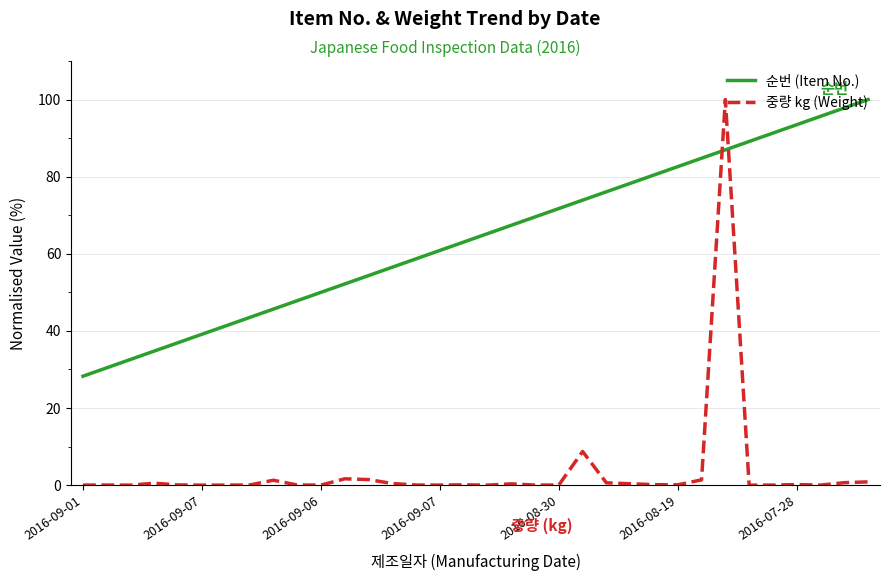

True or false: 순번 (Item No.) and 중량 kg (Weight) intersect in this chart.

True